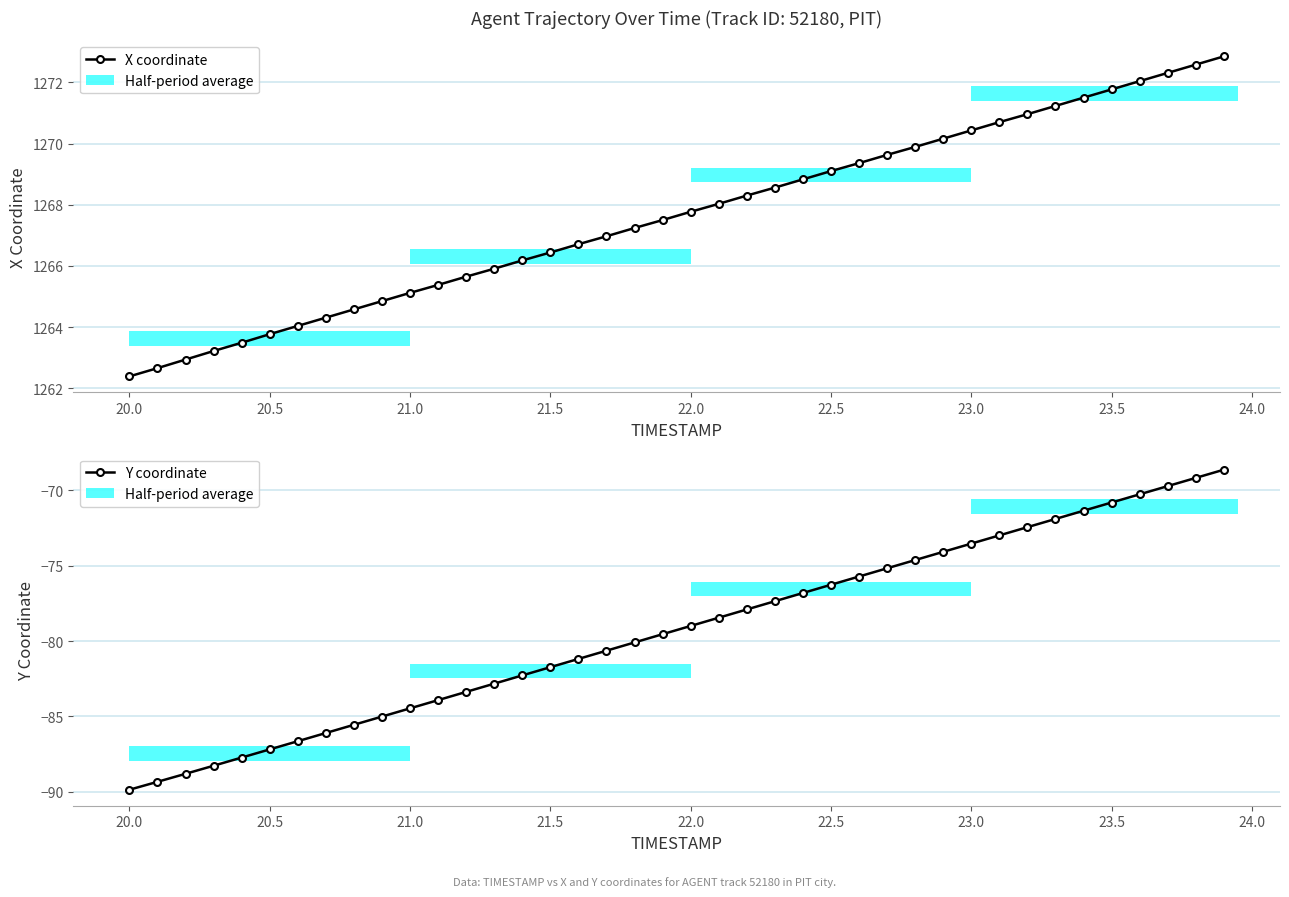

What is the label of the 36th bar from the right?

21.5